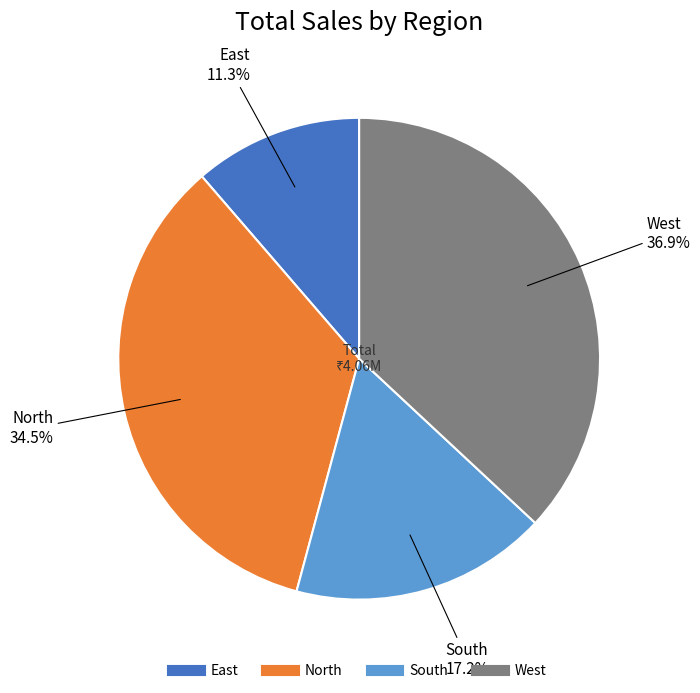

Is the sum of South and East greater than half?

No